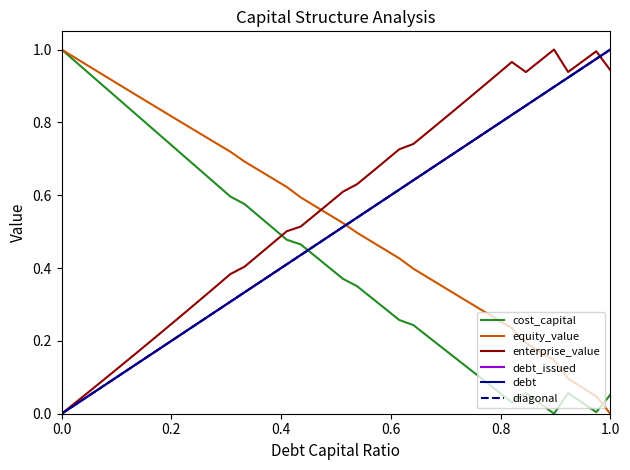

What position from the left is 0.2?

2